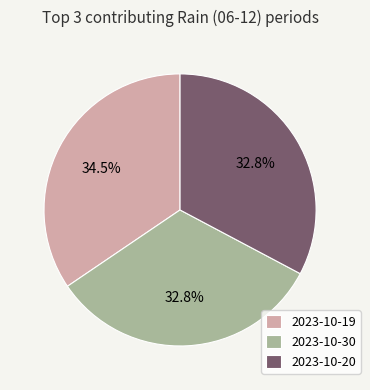

How much of the chart is everything except 2023-10-19?

65.5%